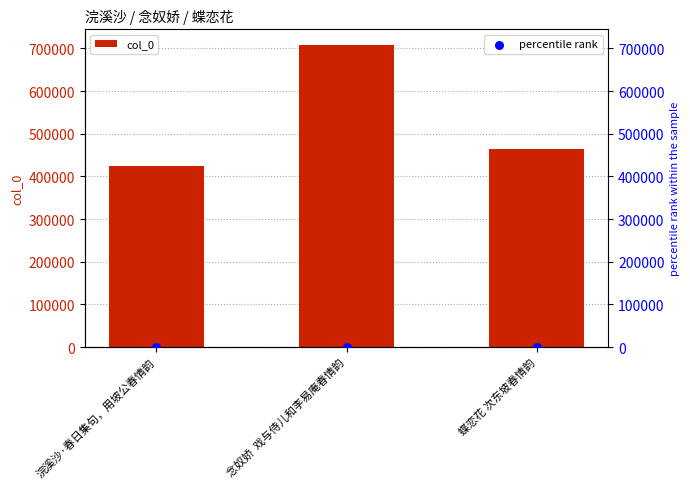

Which series has the largest Y range (max minus min)?

col_0